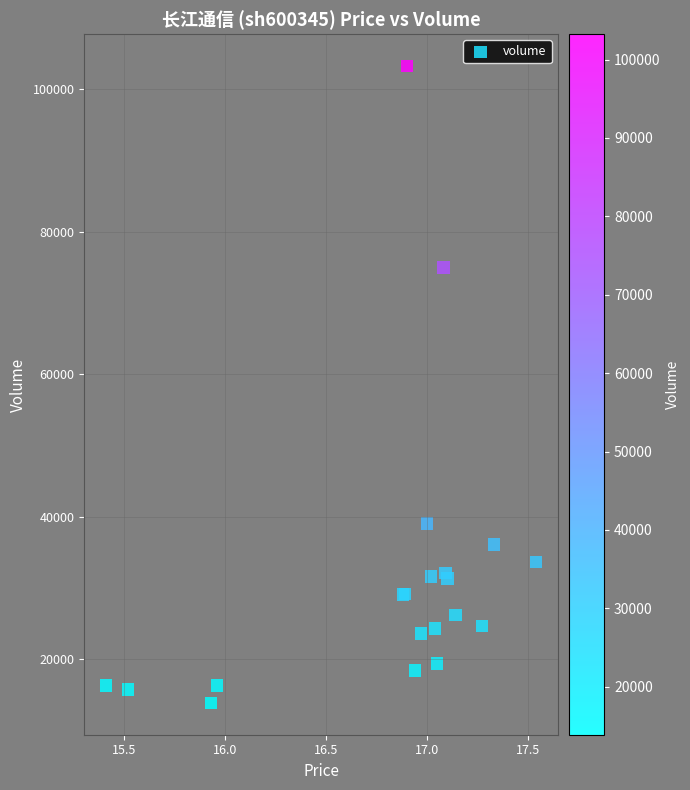

What Y value in the scatter plot is closest to 58559?

74945